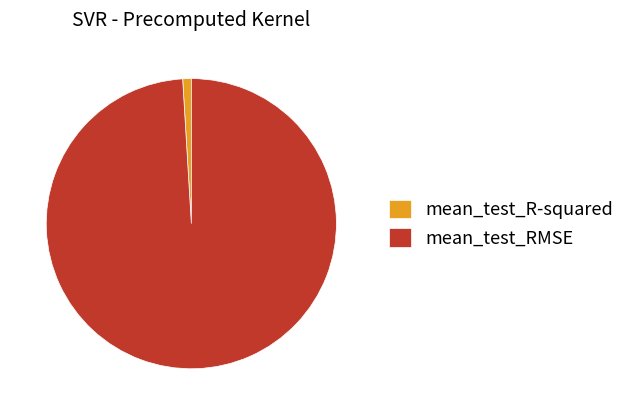

Is the sum of mean_test_RMSE and mean_test_R-squared greater than half?

Yes